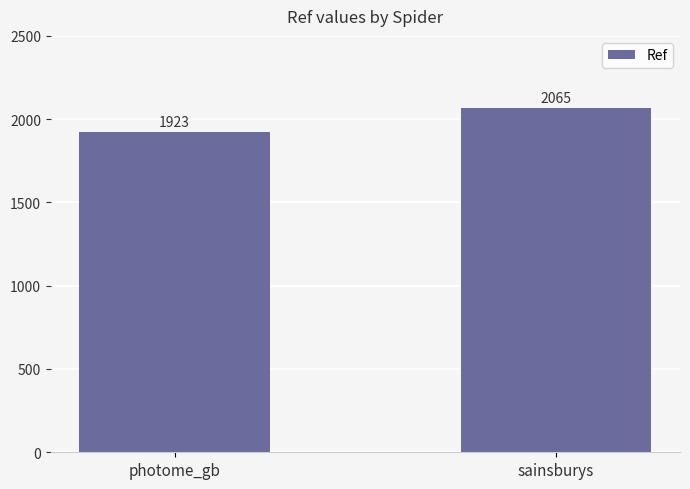

Rank the categories by value from lowest to highest.

photome_gb, sainsburys